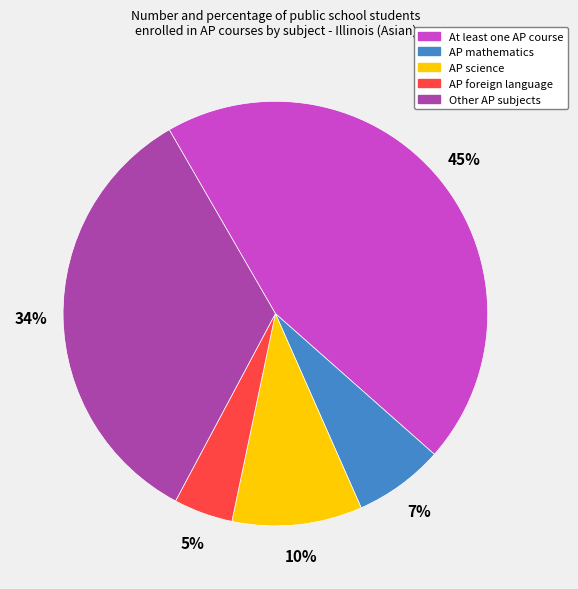

How many slices are in this pie chart?

5